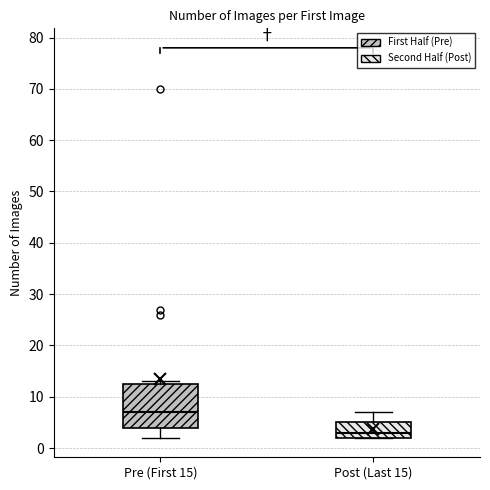

Reading left to right, read every box against the y-axis: the position of its median line, the range the box covers, and the ends of its whiskers. The values are not printed on the chart, so give them approximately, as read against the axis.

Pre (First 15): median 7, box 4 to 13, whiskers 2 to 13 (just above the box's upper edge)
Post (Last 15): median 3, box 2 to 5, whiskers 2 to 7